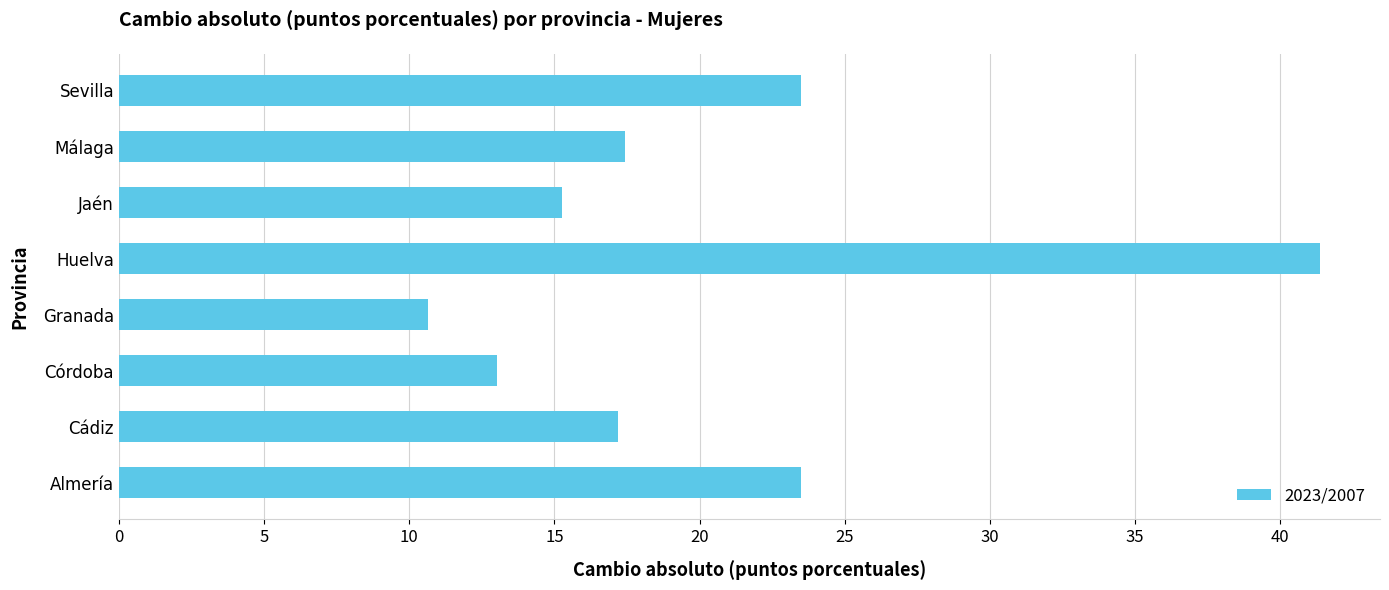

What is the difference between the maximum and minimum values?

30.7